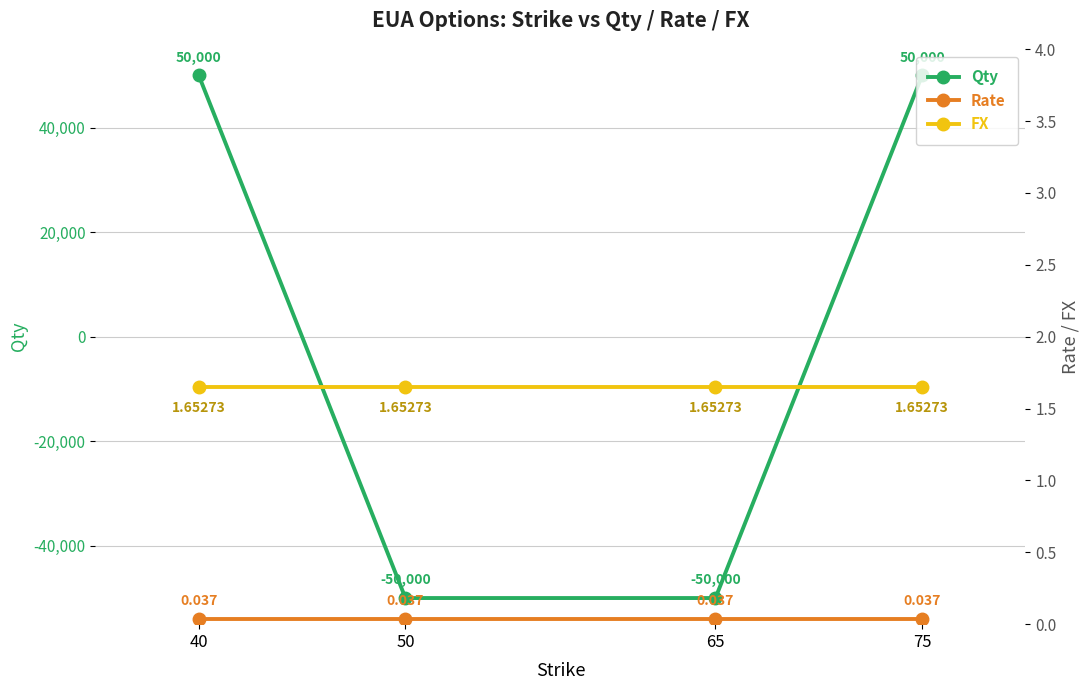

Between 50 and 65, which series saw the biggest shift?

Qty